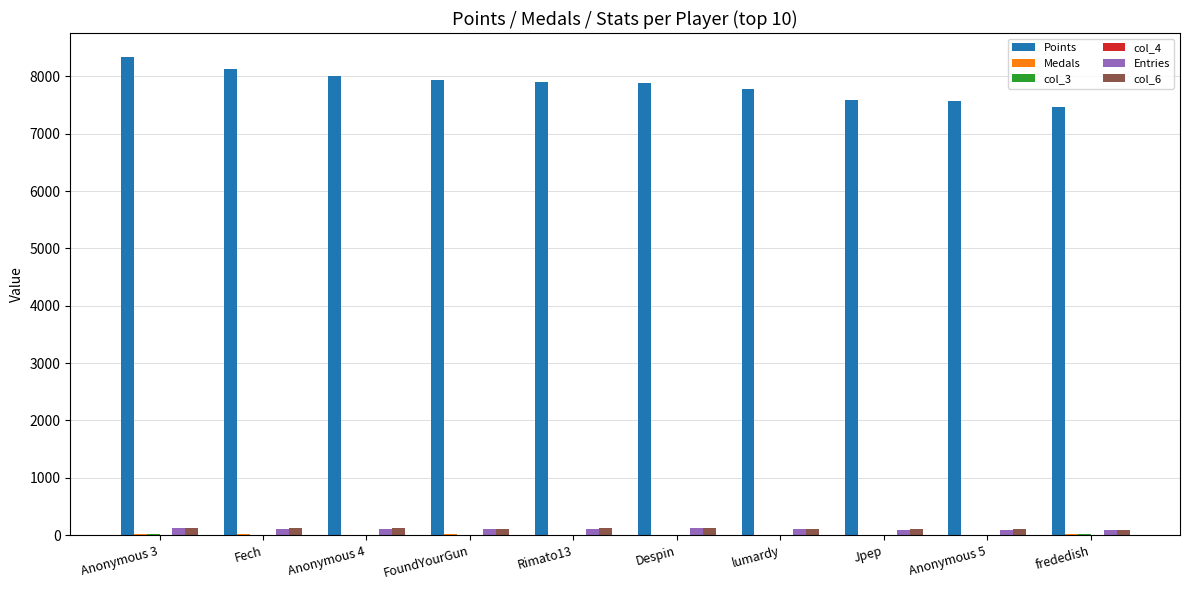

The Points series shows 10950 at frededish. True or false?

False